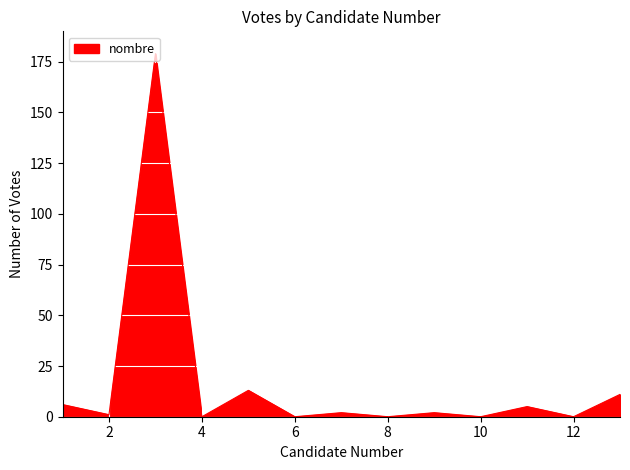

What is the maximum value shown in the chart?

179